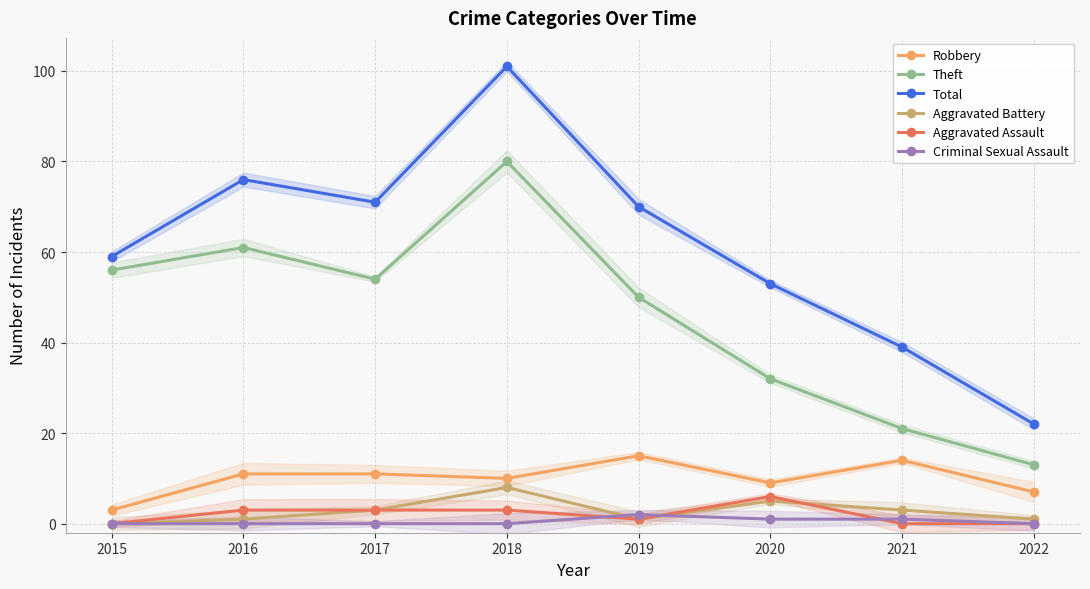

Count the number of categories in the chart.

8